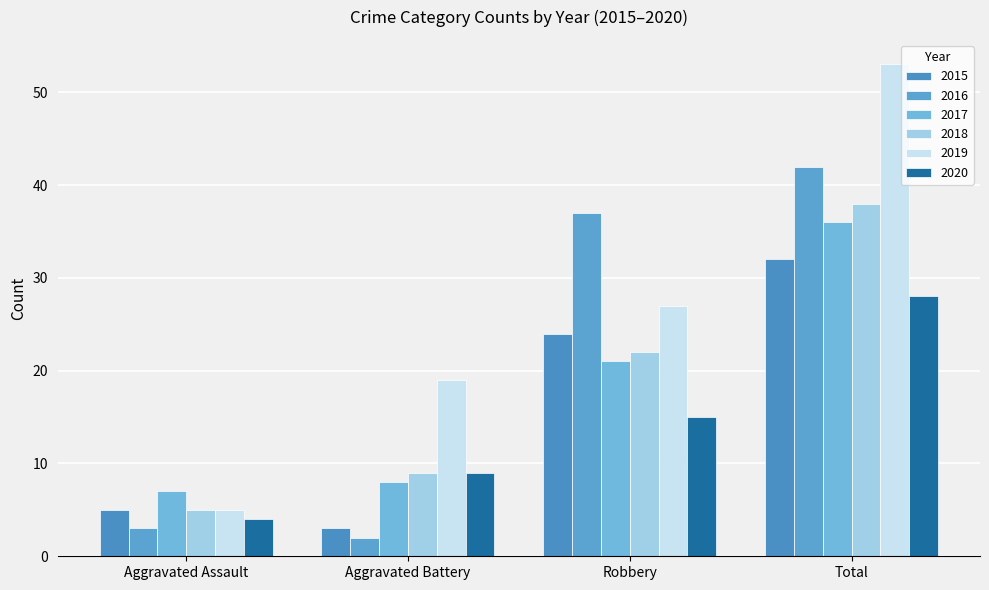

Which series has the widest spread of values?

2019